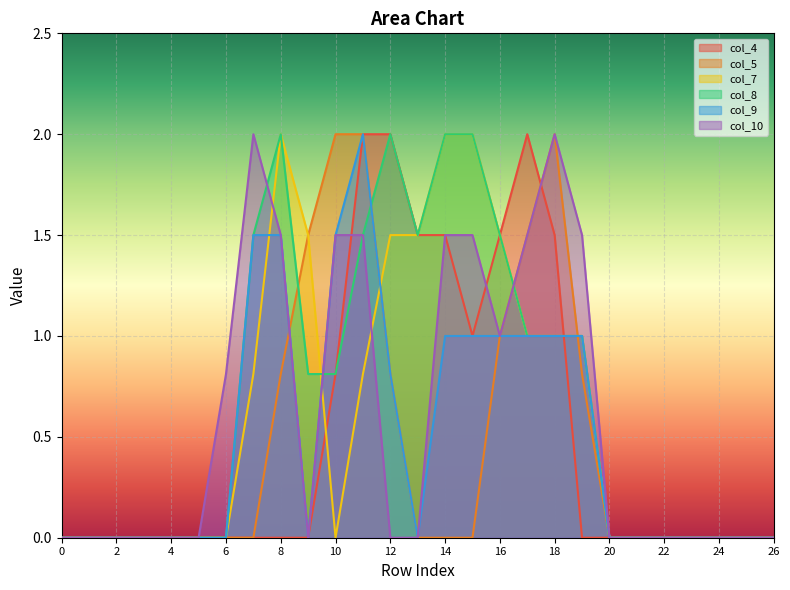

List the series in order of their peak value, lowest first.

col_4, col_5, col_7, col_8, col_9, col_10